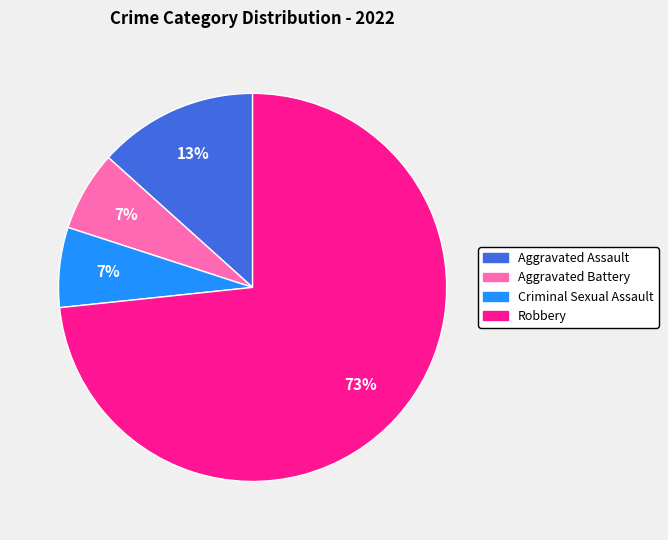

To the nearest percent, what is the average slice percentage?

25%